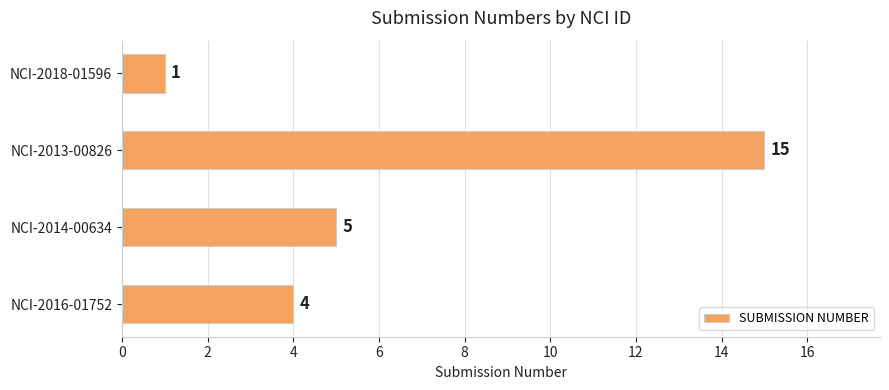

What is the sum of all values?

25